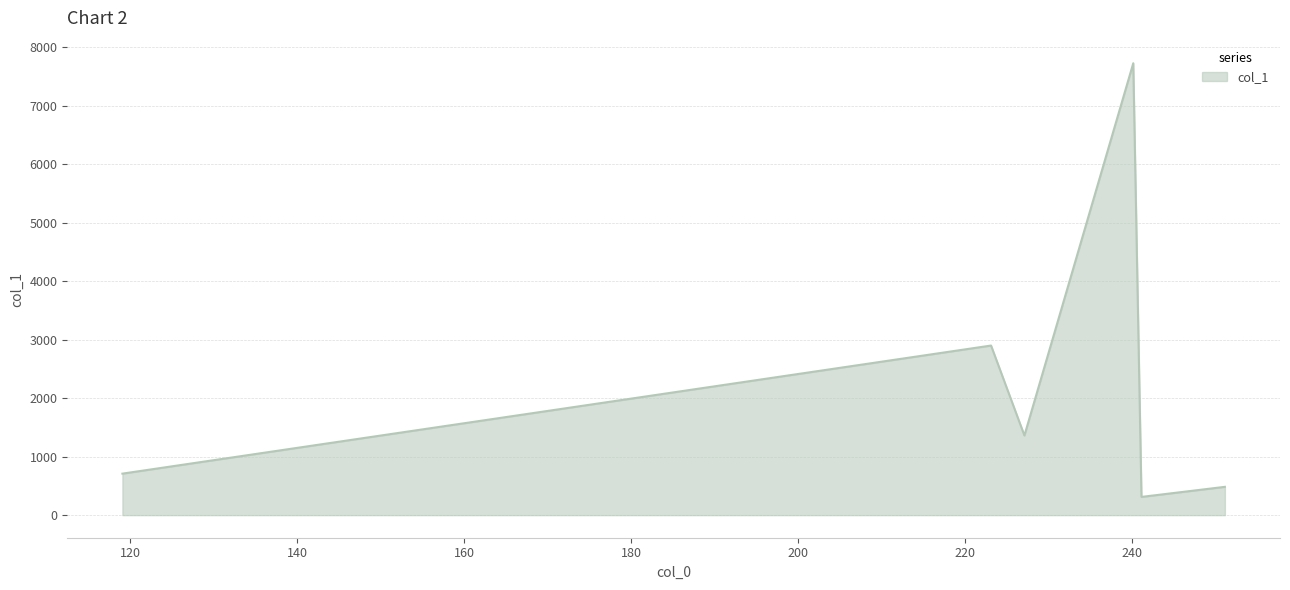

What is the difference between the second highest and second lowest values?

2415.1